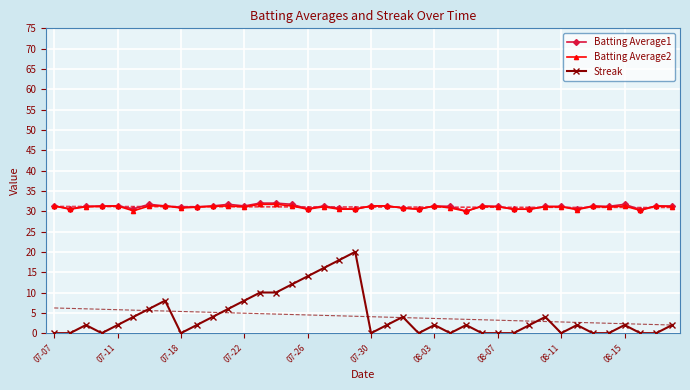

Where is Streak nearest to the value 10?

13